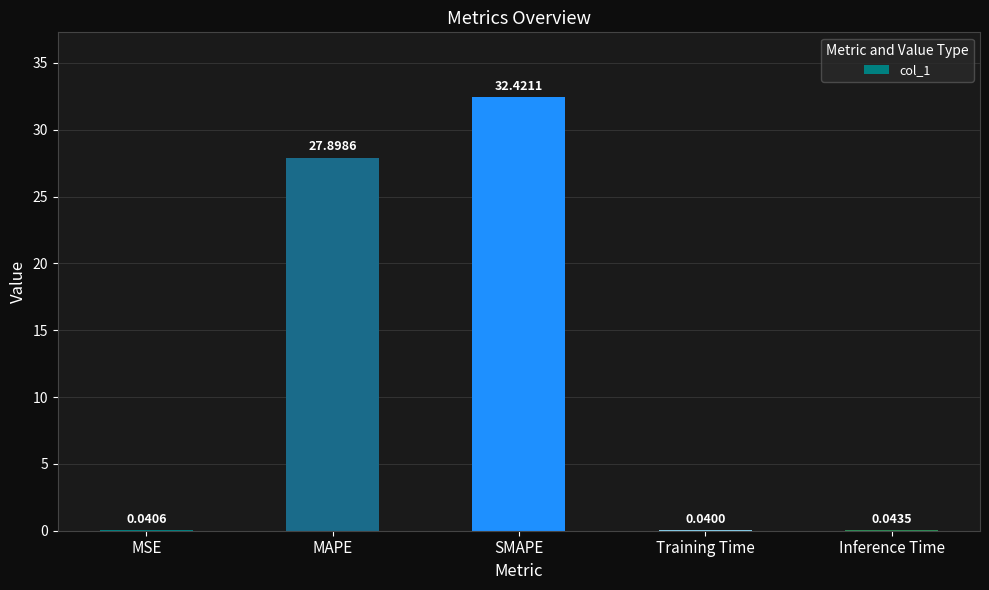

What value does the data have at SMAPE?

32.4